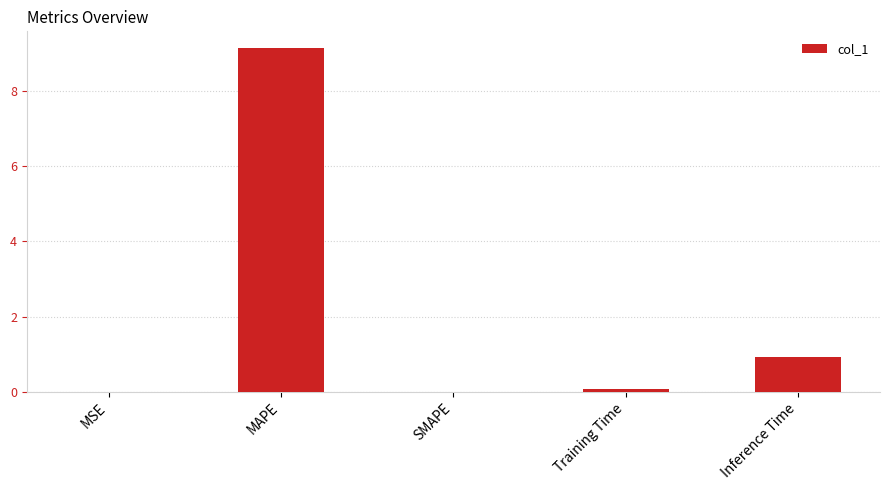

What is the greatest value displayed?

9.1